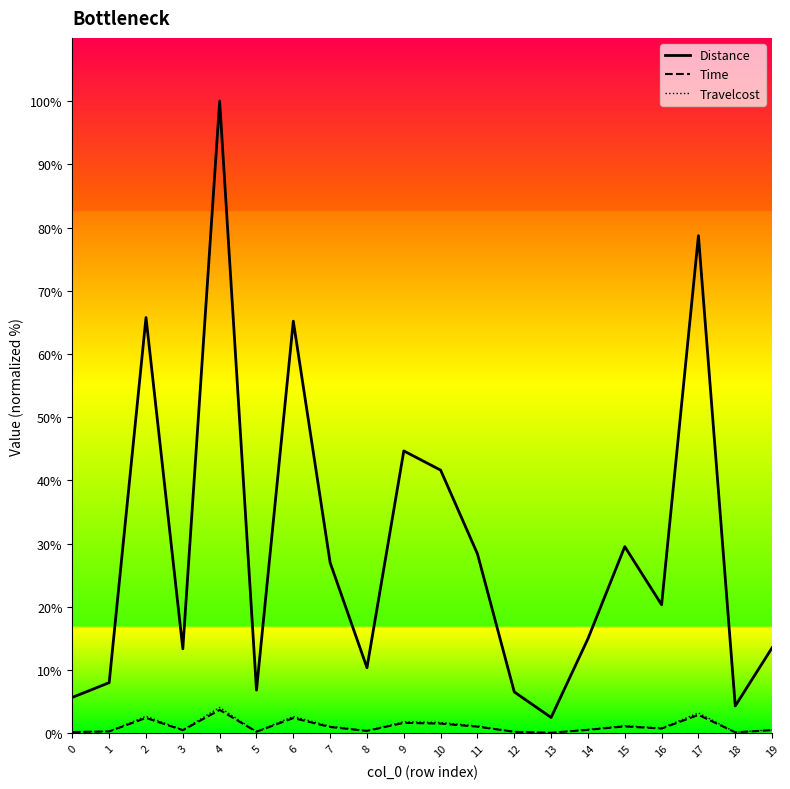

Which series has the largest total across all categories?

Travelcost